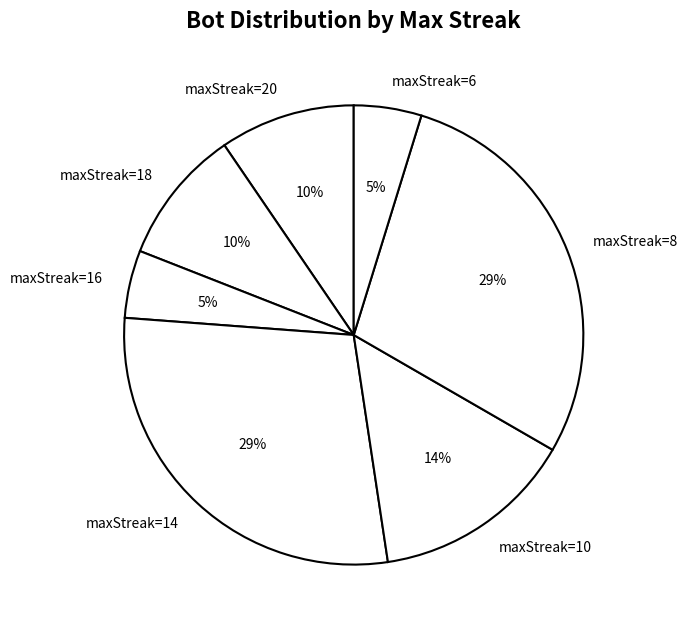

To the nearest percent, what is the difference between the largest and smallest slice percentages?

24%